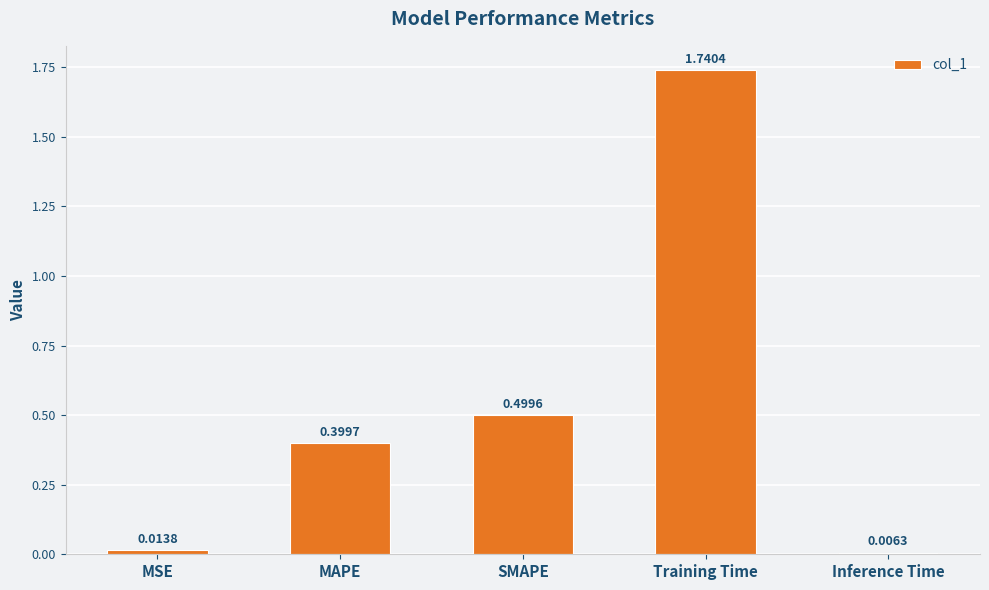

What is the label of the 4th bar from the right?

MAPE